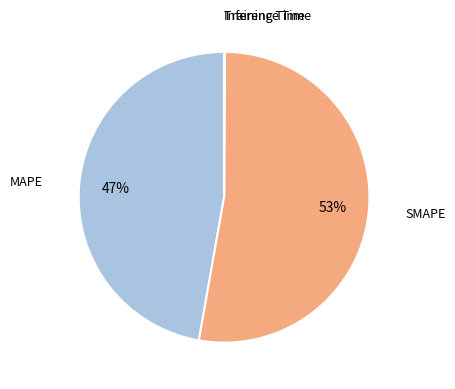

To the nearest percent, what is the average slice percentage?

25%